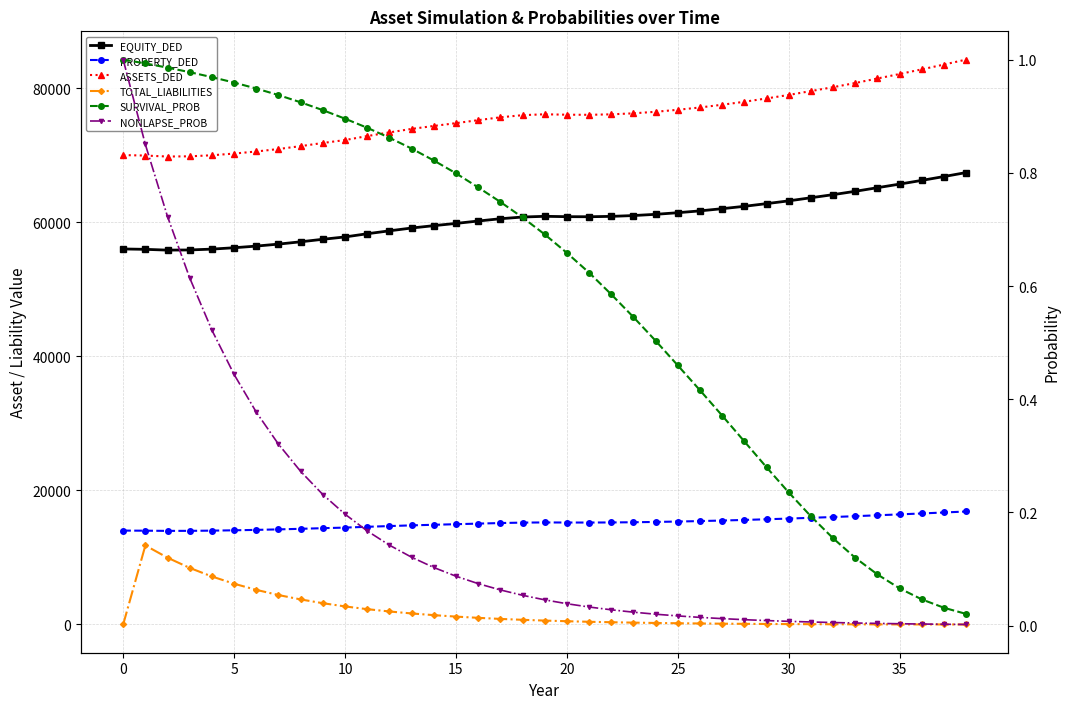

True or false: SURVIVAL_PROB and ASSETS_DED intersect in this chart.

False